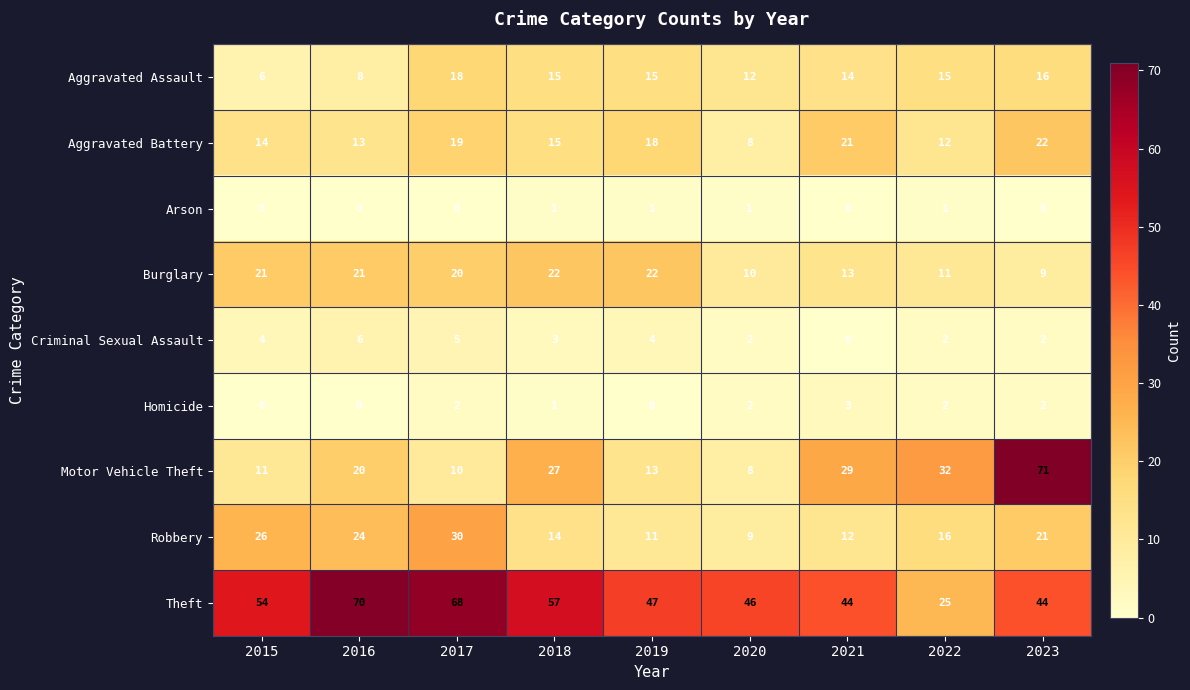

Rank the categories by Motor Vehicle Theft value from lowest to highest.

2020, 2017, 2015, 2019, 2016, 2018, 2021, 2022, 2023